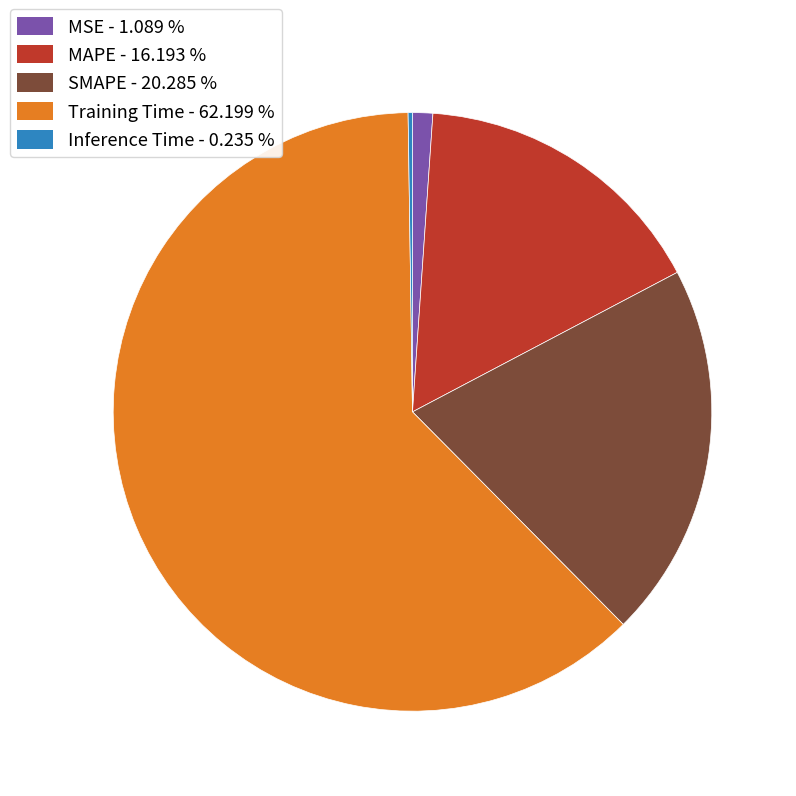

What is the largest slice in the pie chart?

Training Time